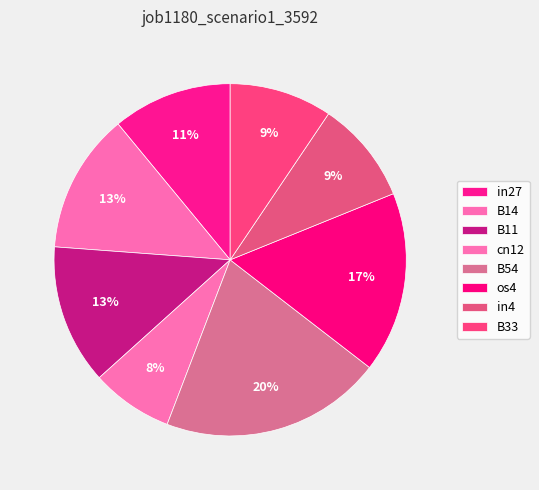

Is there a majority slice in this chart?

No